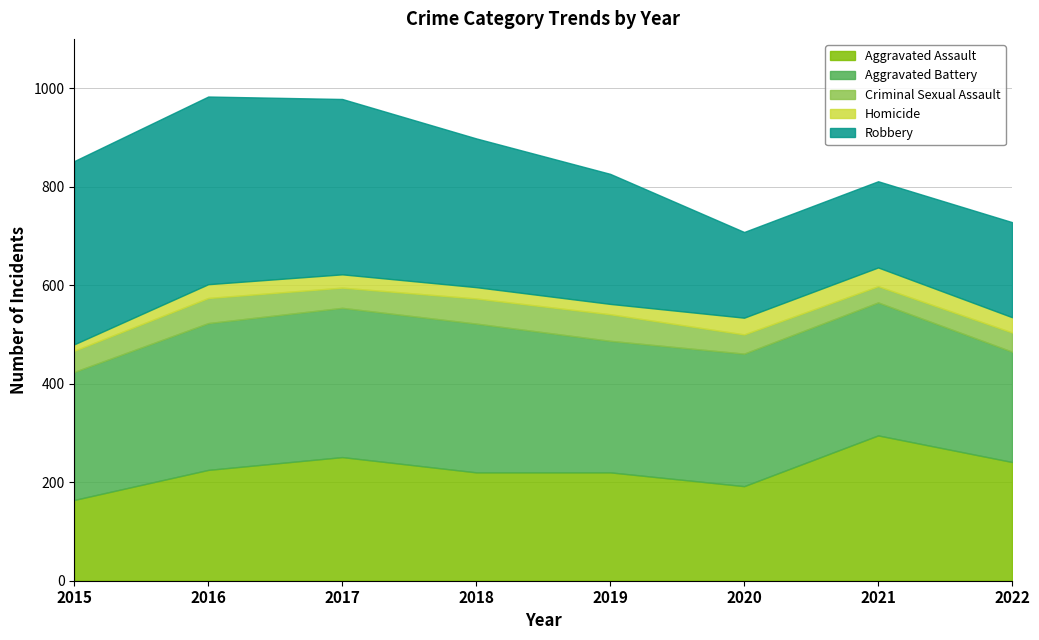

What is the spread (max minus min) of values at 2022?

210